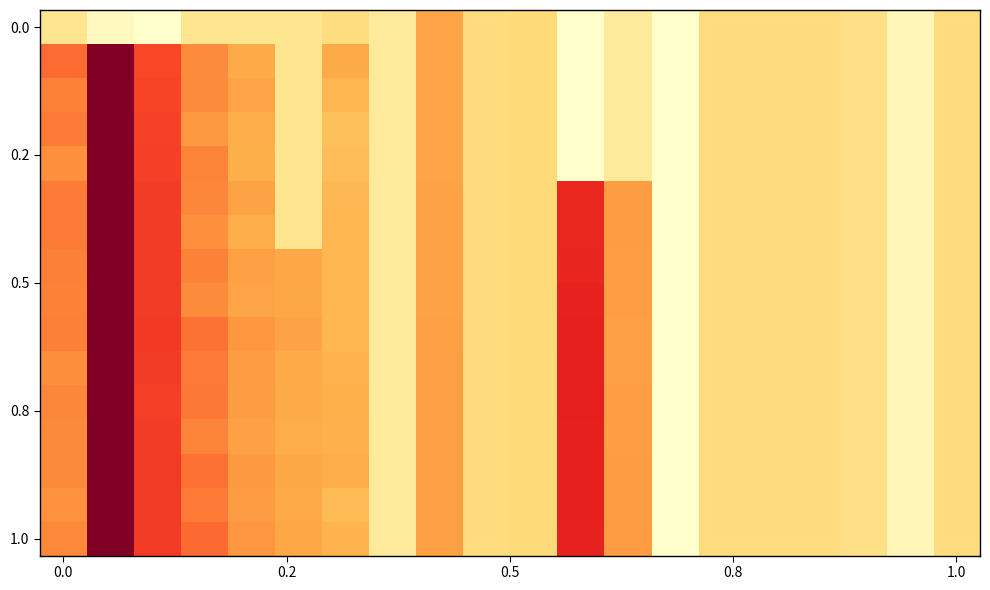

How many distinct data groups are displayed?

16